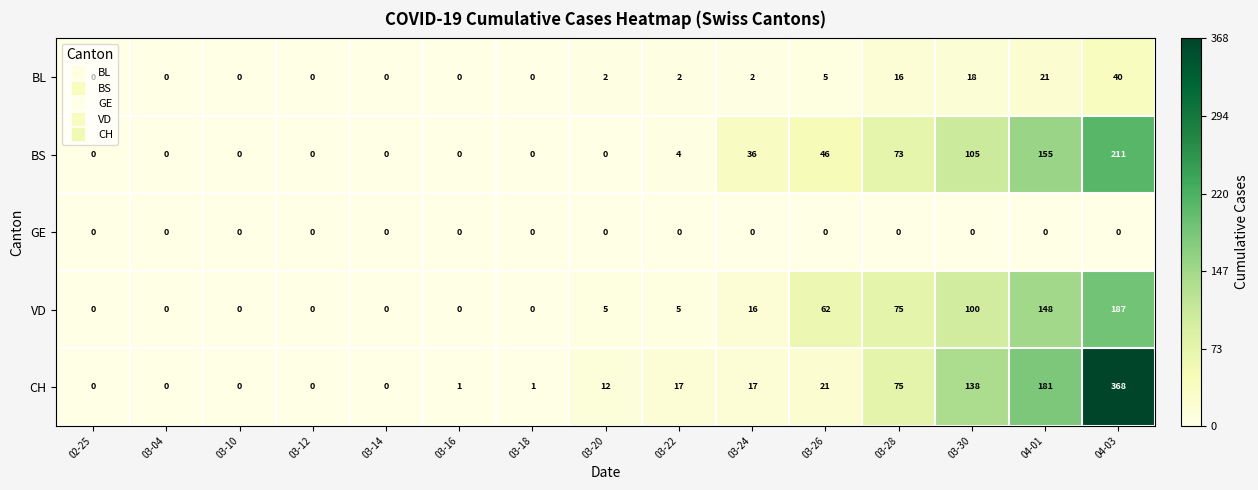

At which category is the sum across all series the highest?

04-03